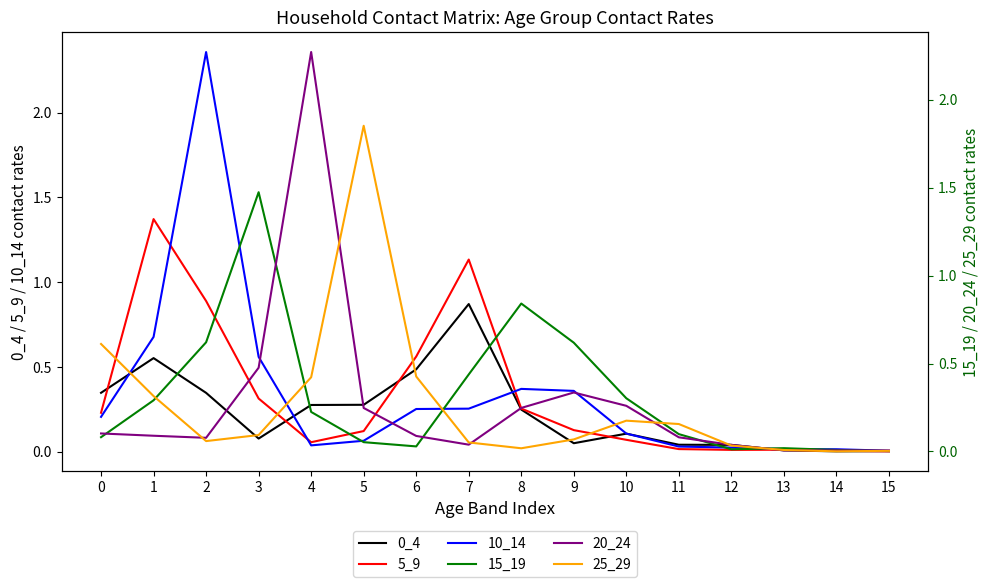

What is the sum of the 5_9 values at 5 and 7?

1.3